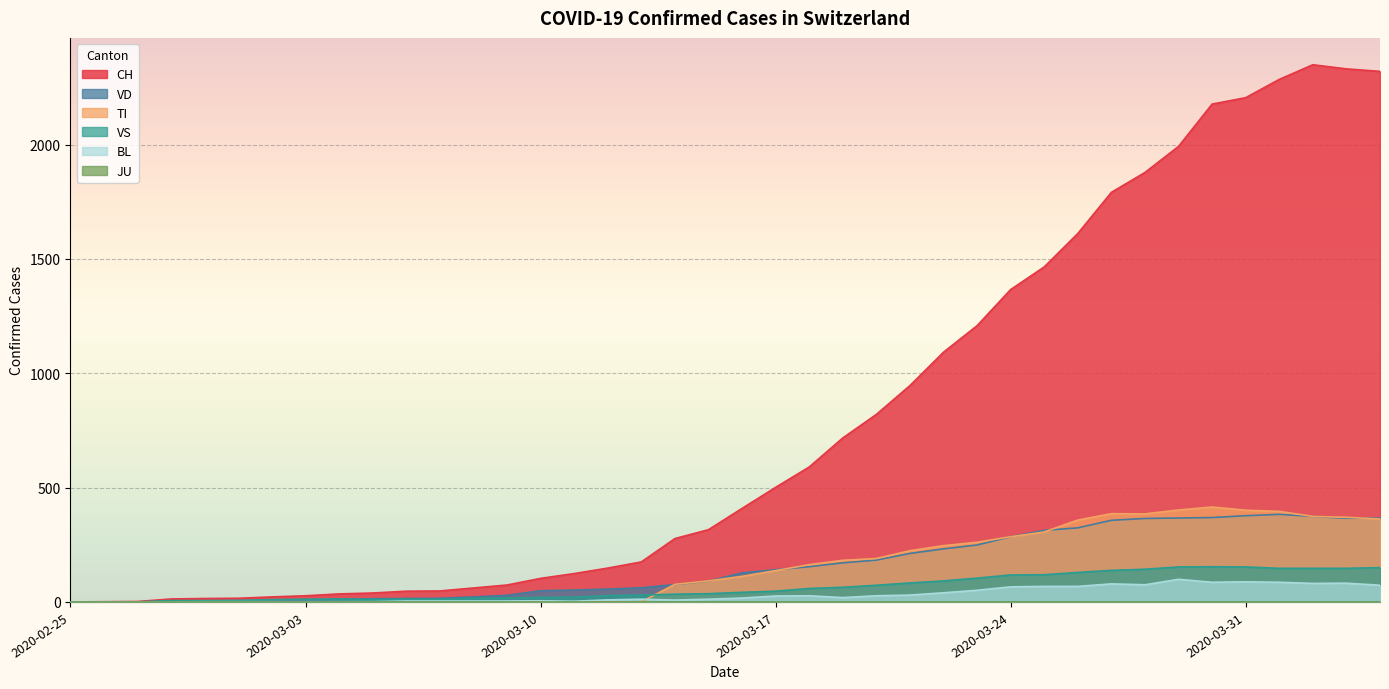

The TI series shows 272 at 2020-03-20. True or false?

False